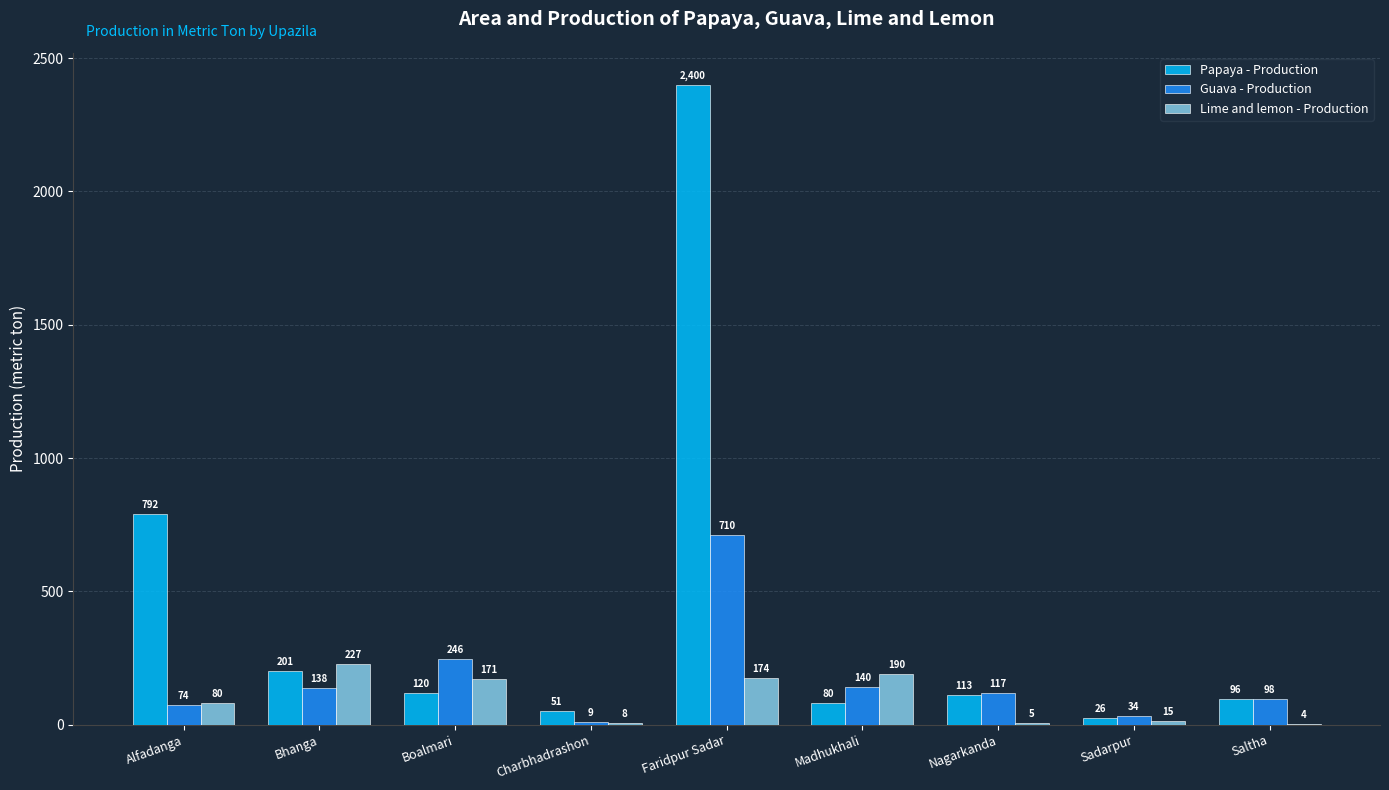

Where does the Papaya - Production series first go above 113?

Alfadanga